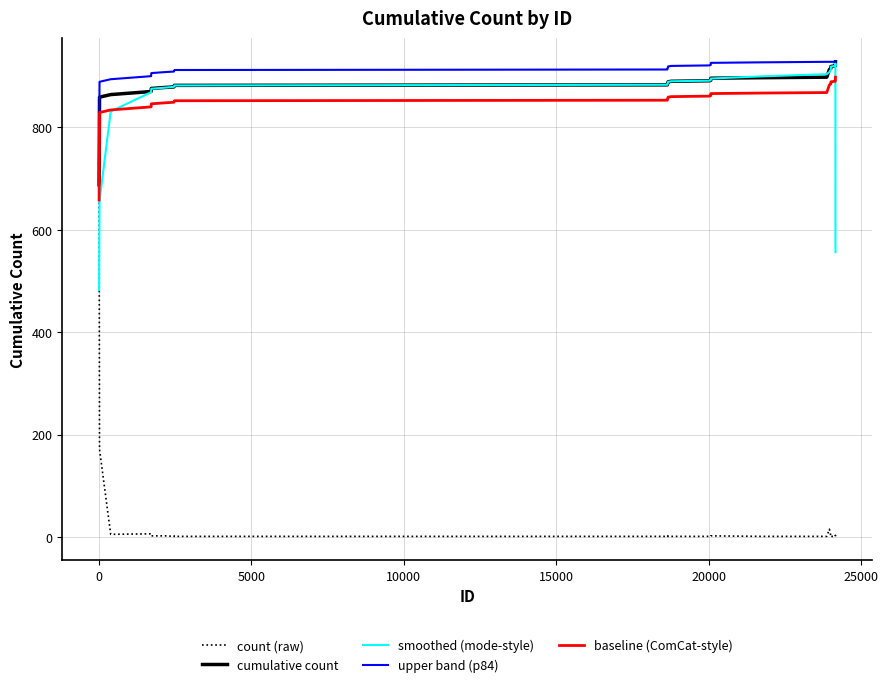

True or false: count (raw) and upper band (p84) intersect in this chart.

False